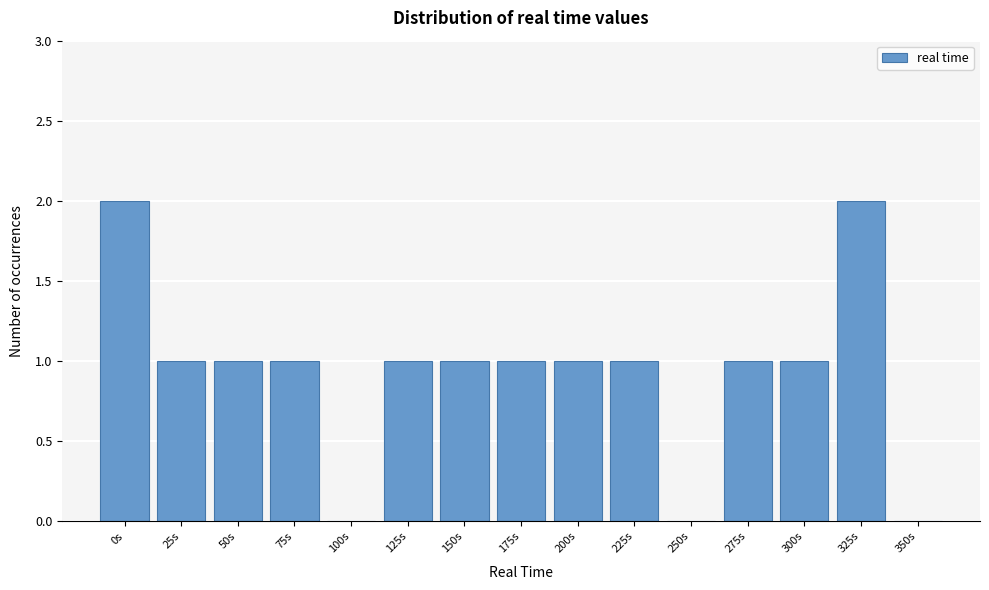

Reading right to left, list all the values displayed in this chart.

350s=0	325s=2	300s=1	275s=1	250s=0	225s=1	200s=1	175s=1	150s=1	125s=1	100s=0	75s=1	50s=1	25s=1	0s=2